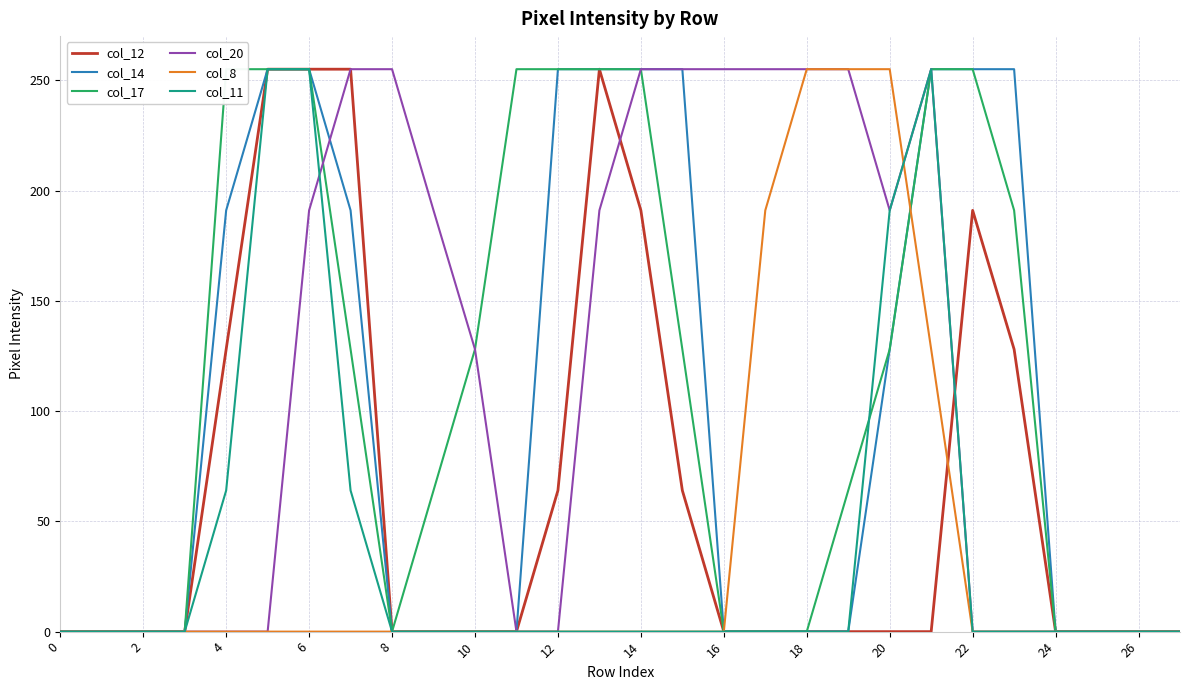

Which series has the widest spread of values?

col_12